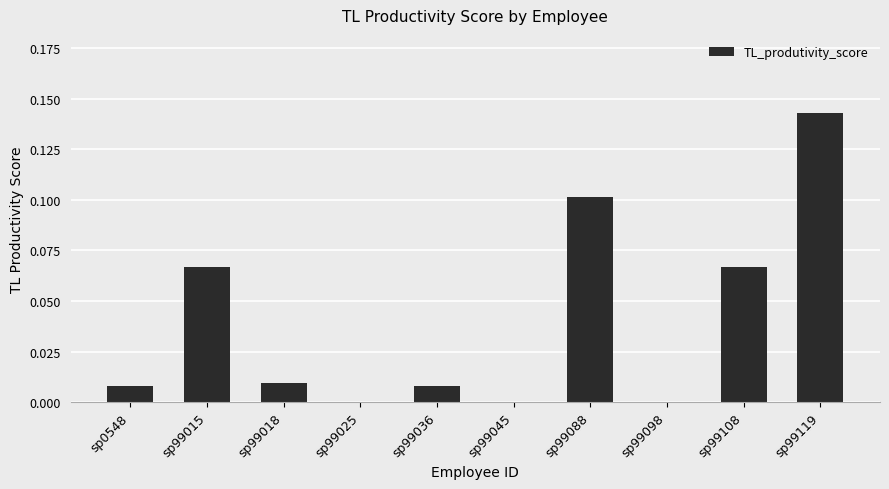

True or false: the data shows 0.0 at sp99025.

True